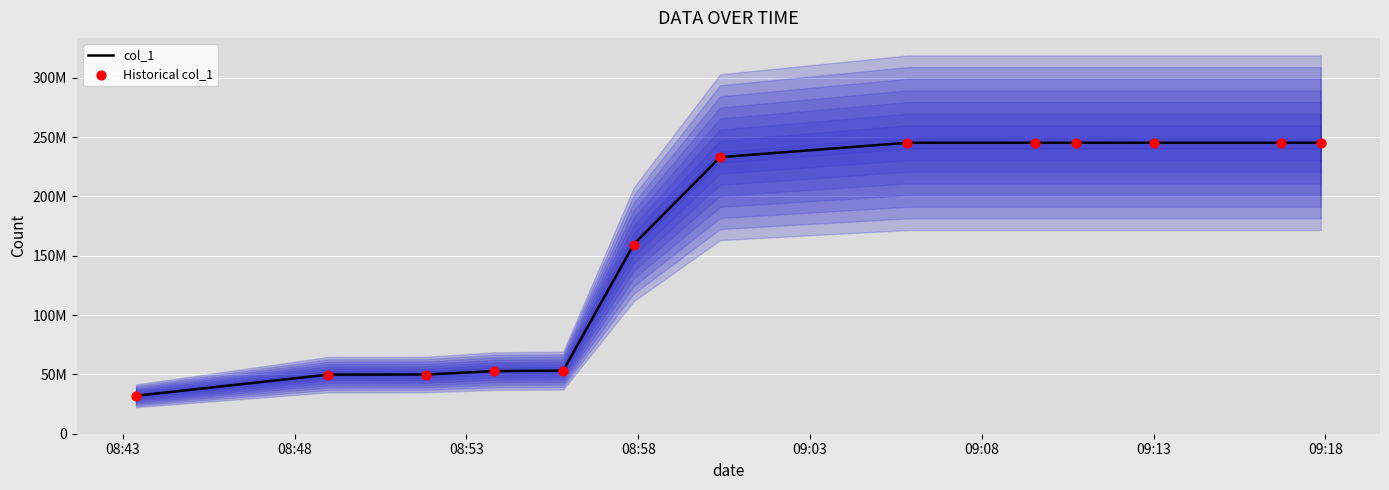

Is the value of col_1 at 9 greater than the value of Historical col_1 at 11?

No